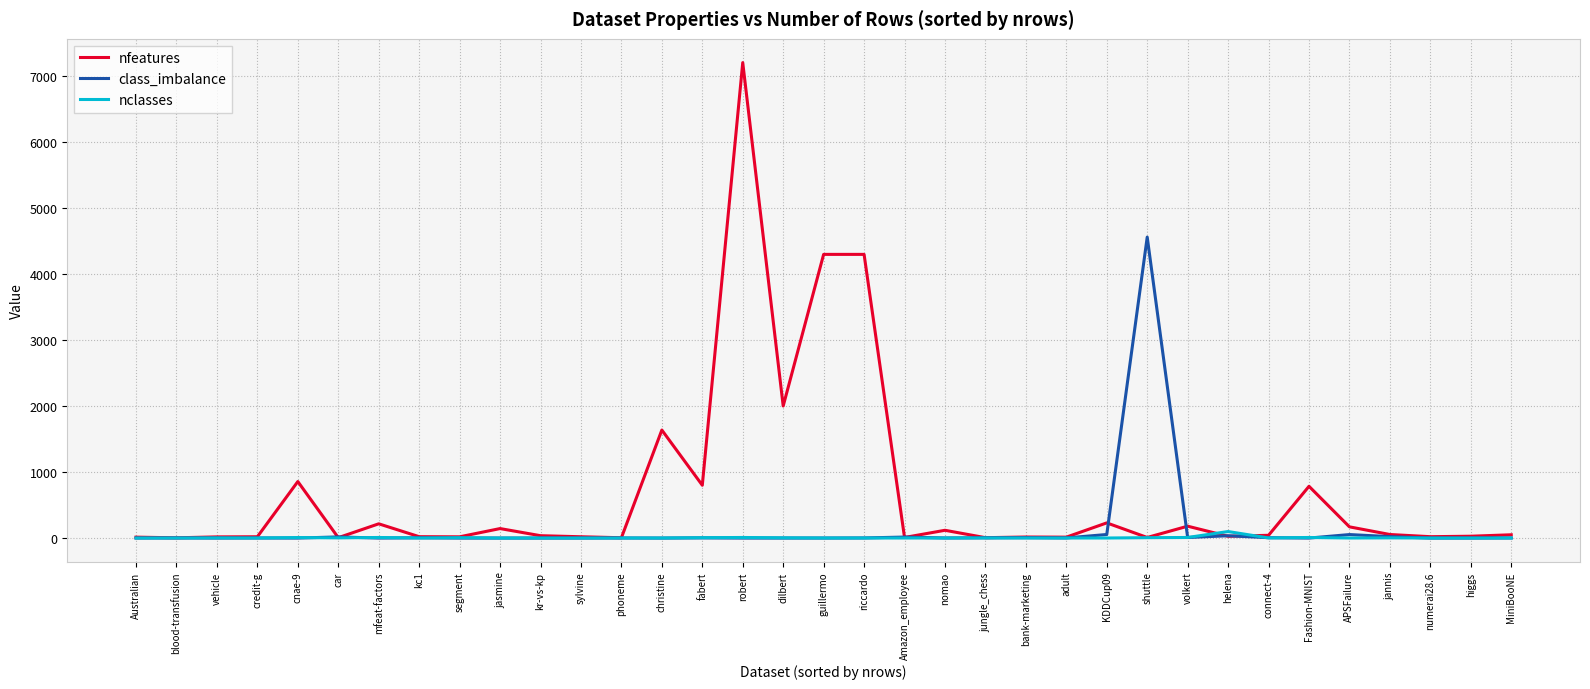

Rank the series by their maximum value, from lowest to highest.

nclasses, class_imbalance, nfeatures